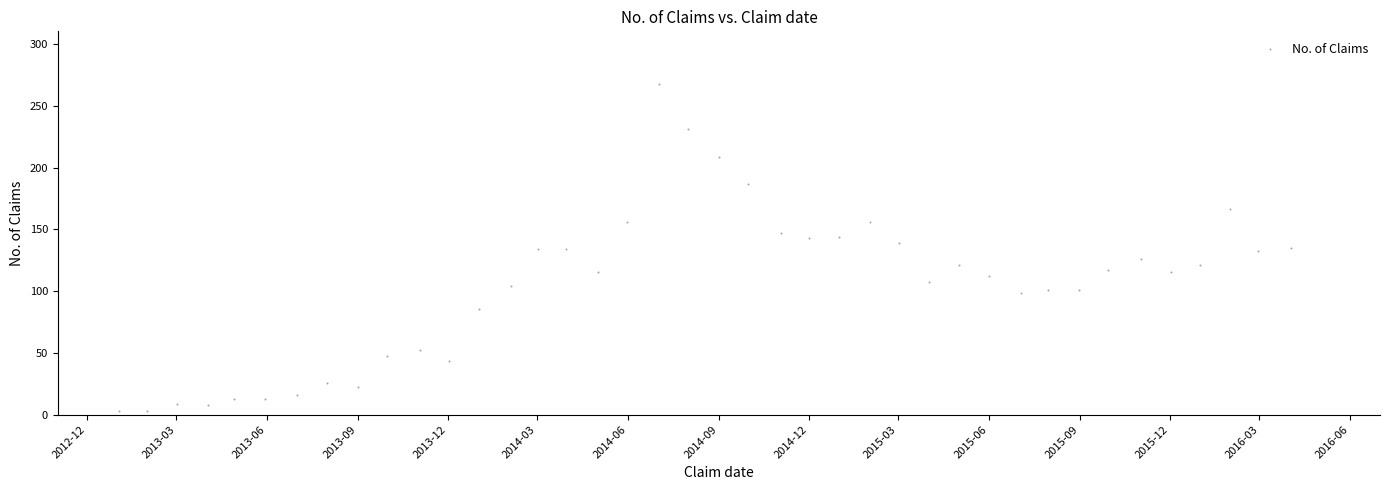

What is the range of X values (max minus min)?

1186.5